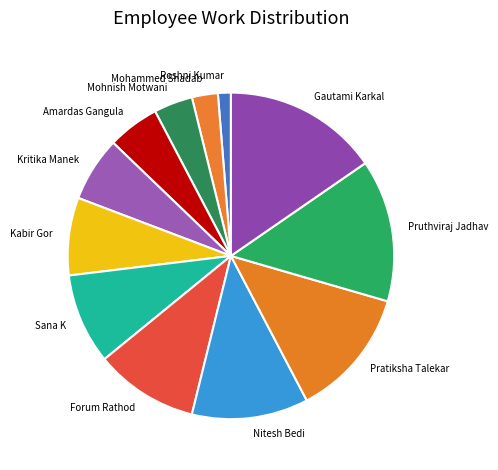

How many segments does this pie chart have?

12